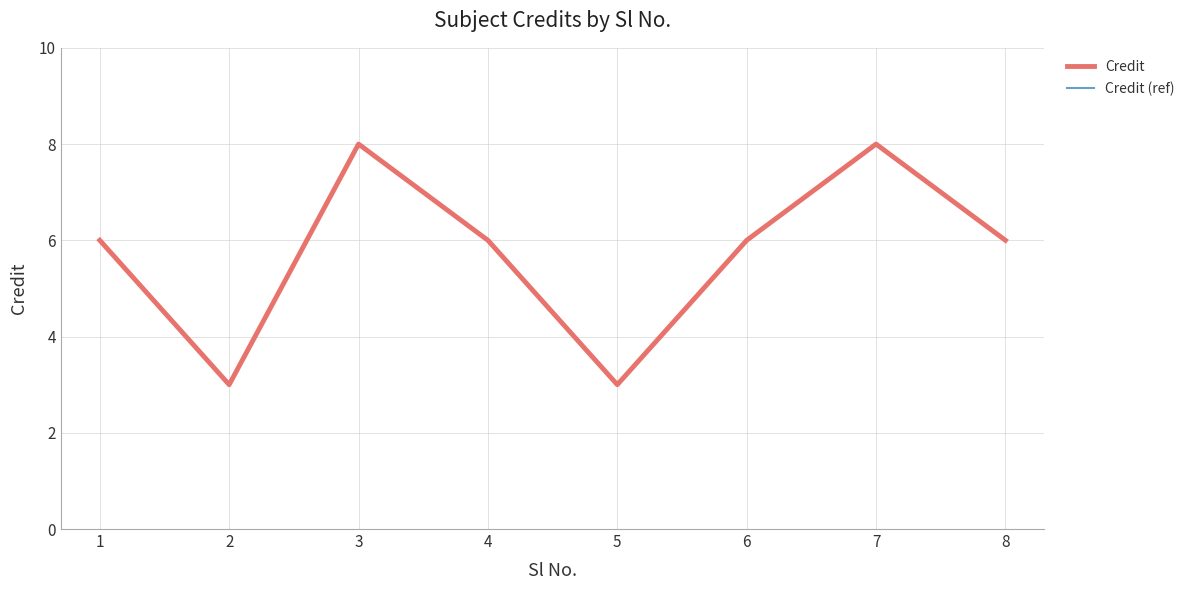

What is the highest value of the Credit series?

8